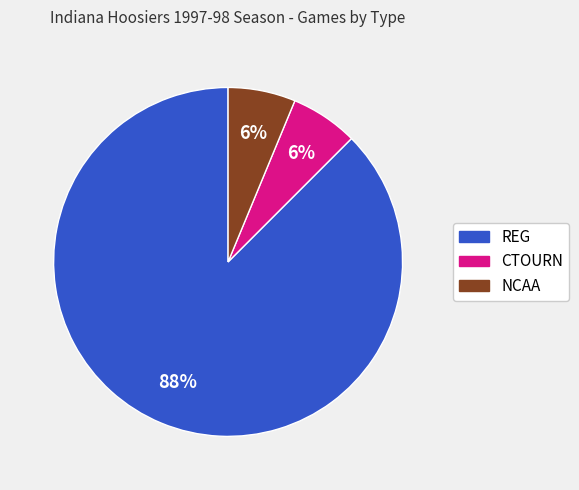

Do CTOURN and NCAA together represent more than half of the pie?

No